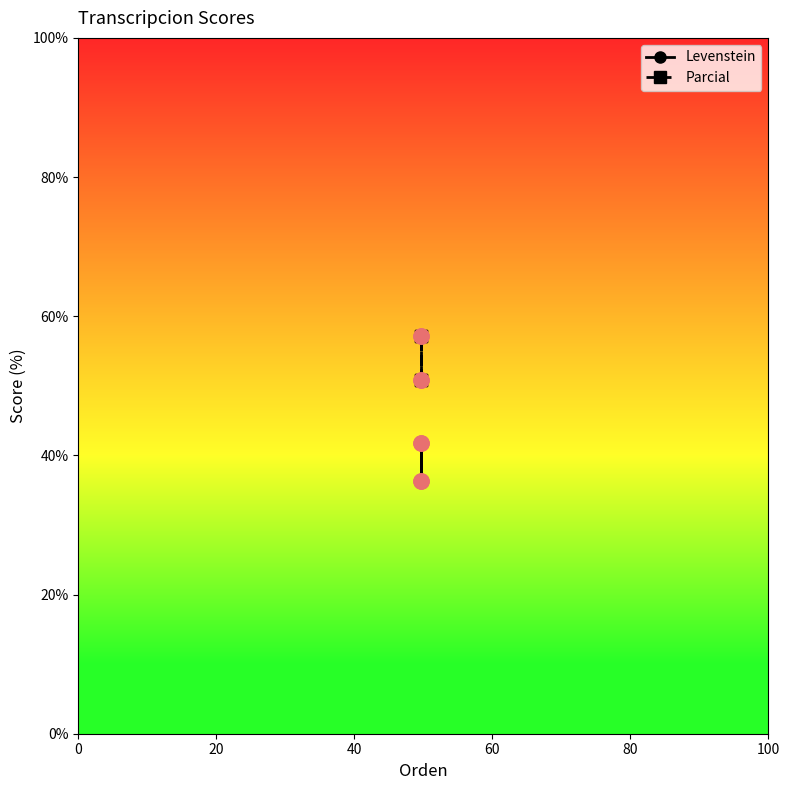

Is the value of Levenstein at 20 greater than the value of Parcial at 20?

No